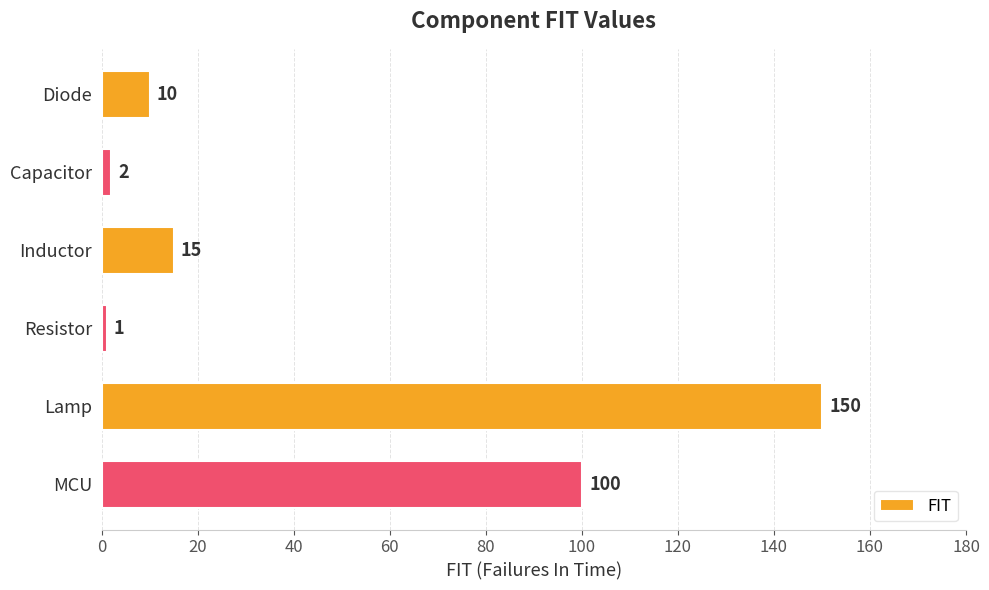

What is the approximate value at Lamp?

150